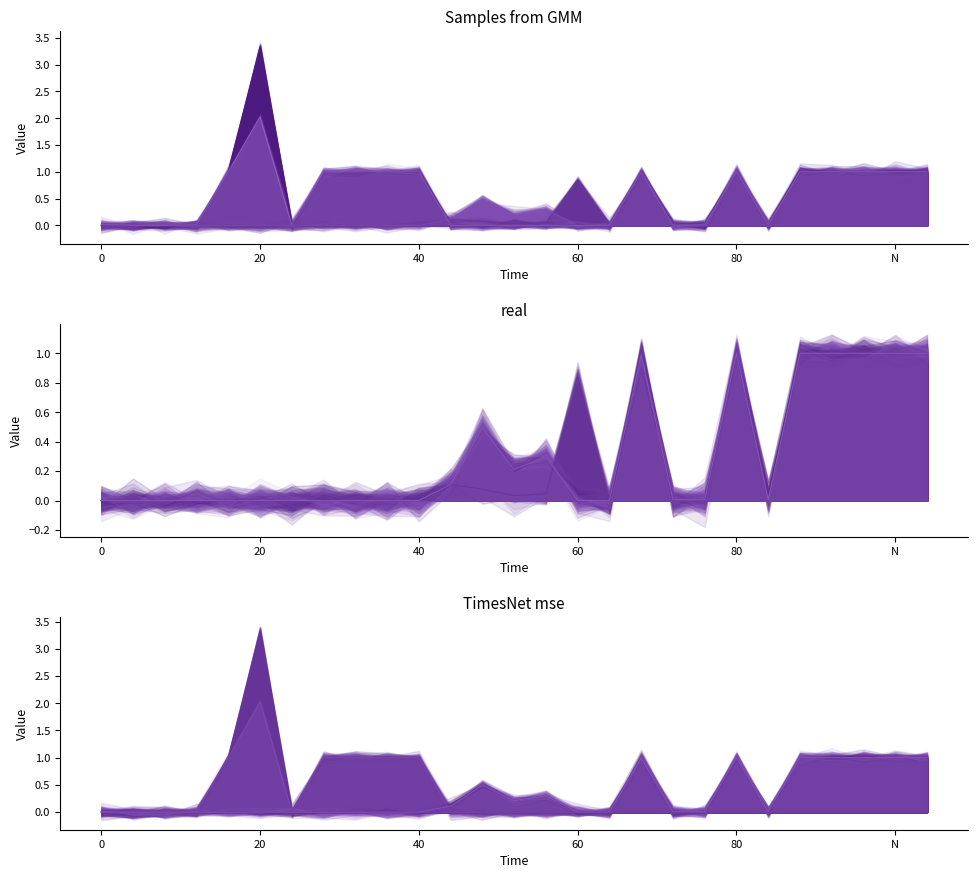

Count the number of categories in the chart.

27